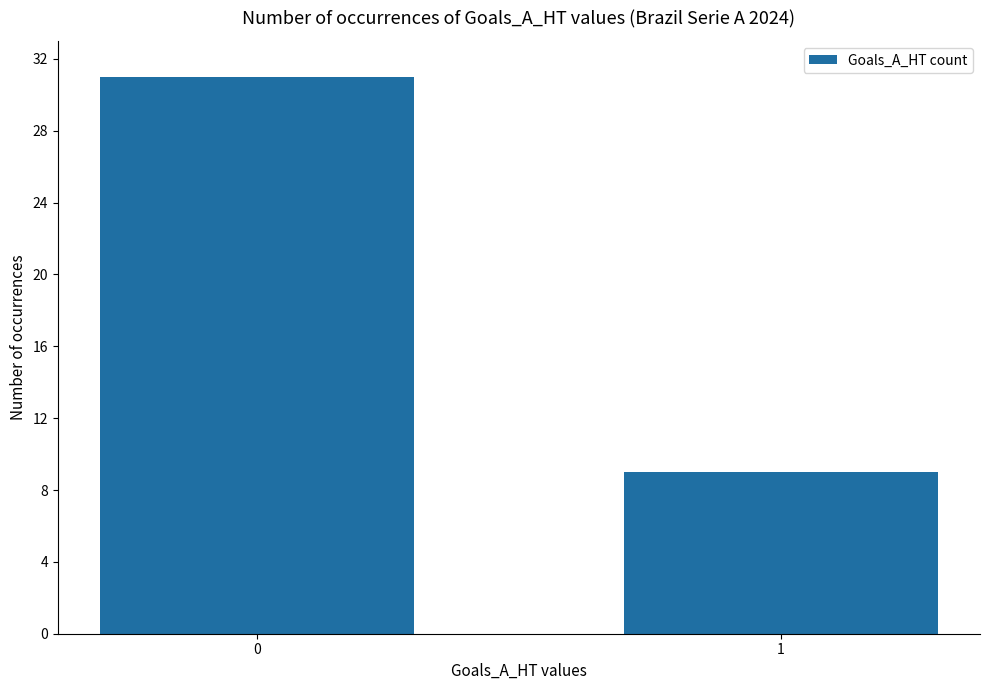

What is the approximate value at 0, to the nearest 10?

30